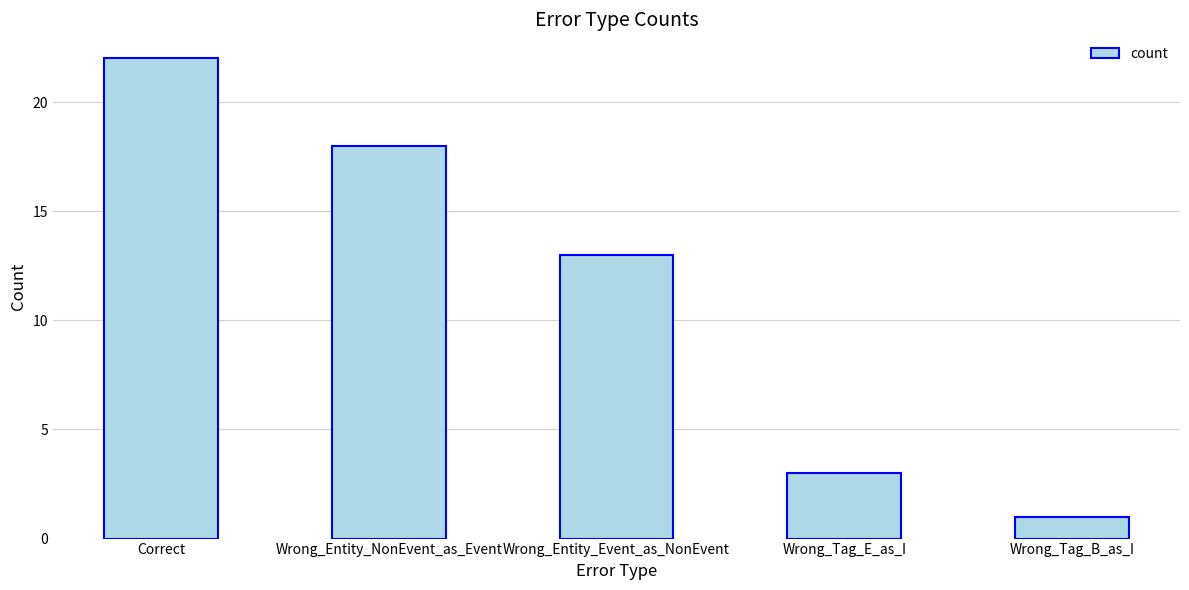

Approximately how many times larger is the value at Correct compared to Wrong_Entity_NonEvent_as_Event?

1.2